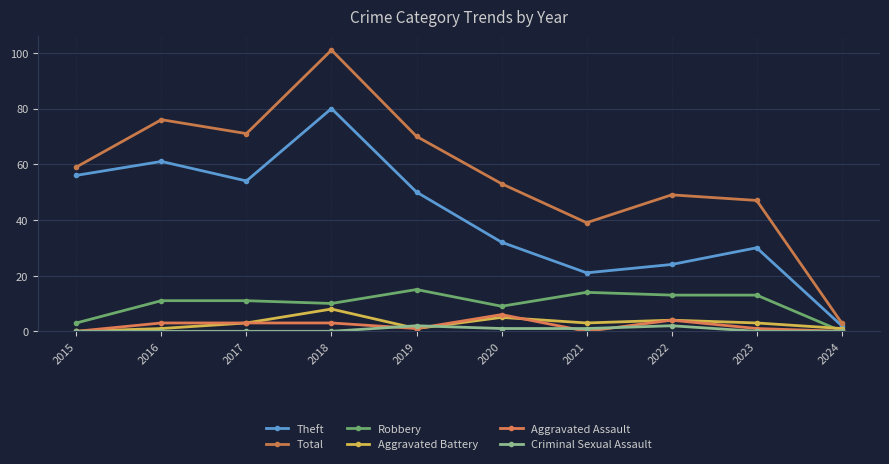

How many lines are shown in the chart?

6